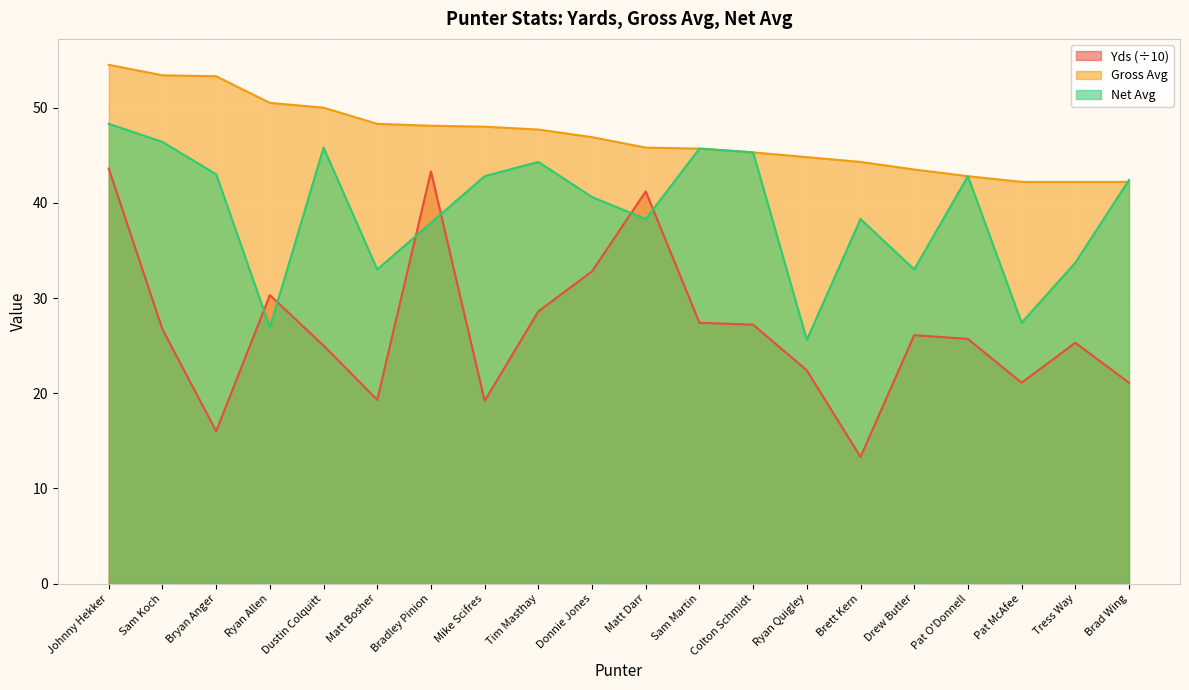

Reading left to right, extract all data points from this chart.

Yds: Johnny Hekker=43.6	Sam Koch=26.7	Bryan Anger=16.0	Ryan Allen=30.3	Dustin Colquitt=25.0	Matt Bosher=19.3	Bradley Pinion=43.3	Mike Scifres=19.2	Tim Masthay=28.6	Donnie Jones=32.8	Matt Darr=41.2	Sam Martin=27.4	Colton Schmidt=27.2	Ryan Quigley=22.4	Brett Kern=13.3	Drew Butler=26.1	Pat O'Donnell=25.7	Pat McAfee=21.1	Tress Way=25.3	Brad Wing=21.1
Gross Avg: Johnny Hekker=54.5	Sam Koch=53.4	Bryan Anger=53.3	Ryan Allen=50.5	Dustin Colquitt=50.0	Matt Bosher=48.3	Bradley Pinion=48.1	Mike Scifres=48.0	Tim Masthay=47.7	Donnie Jones=46.9	Matt Darr=45.8	Sam Martin=45.7	Colton Schmidt=45.3	Ryan Quigley=44.8	Brett Kern=44.3	Drew Butler=43.5	Pat O'Donnell=42.8	Pat McAfee=42.2	Tress Way=42.2	Brad Wing=42.2
Net Avg: Johnny Hekker=48.3	Sam Koch=46.4	Bryan Anger=43.0	Ryan Allen=26.9	Dustin Colquitt=45.8	Matt Bosher=33.0	Bradley Pinion=37.9	Mike Scifres=42.8	Tim Masthay=44.3	Donnie Jones=40.6	Matt Darr=38.3	Sam Martin=45.7	Colton Schmidt=45.3	Ryan Quigley=25.6	Brett Kern=38.3	Drew Butler=33.0	Pat O'Donnell=42.8	Pat McAfee=27.4	Tress Way=33.7	Brad Wing=42.4